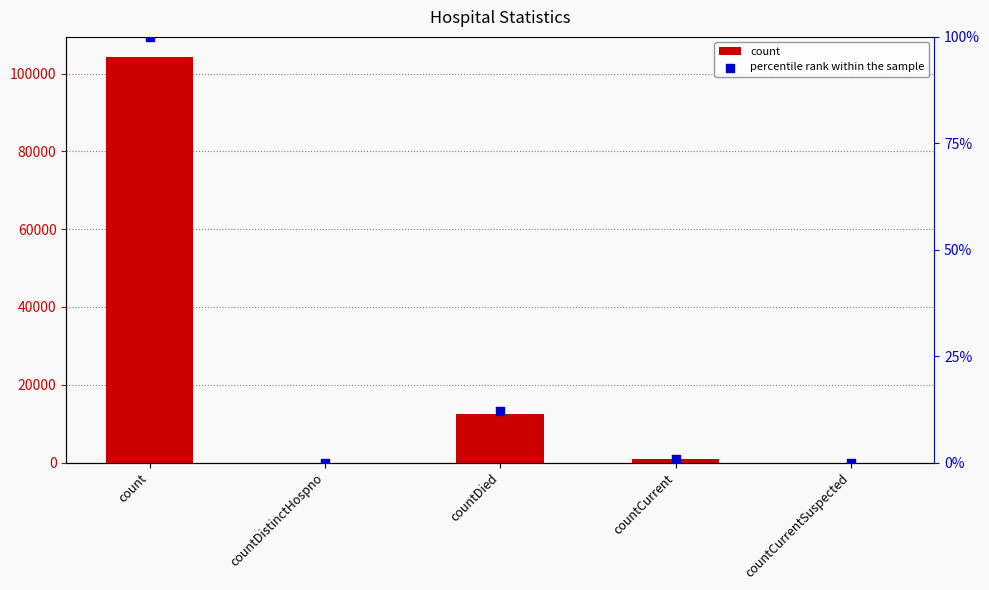

Which series has the largest total across all categories?

count